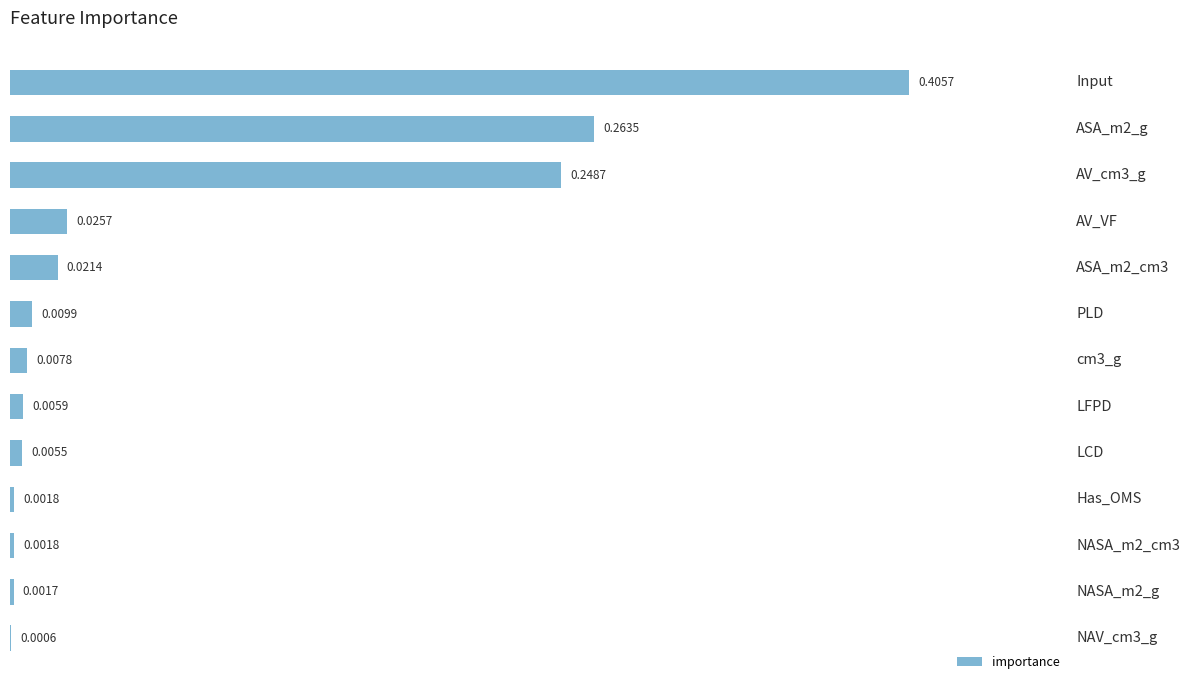

Are the bars horizontal?

Yes